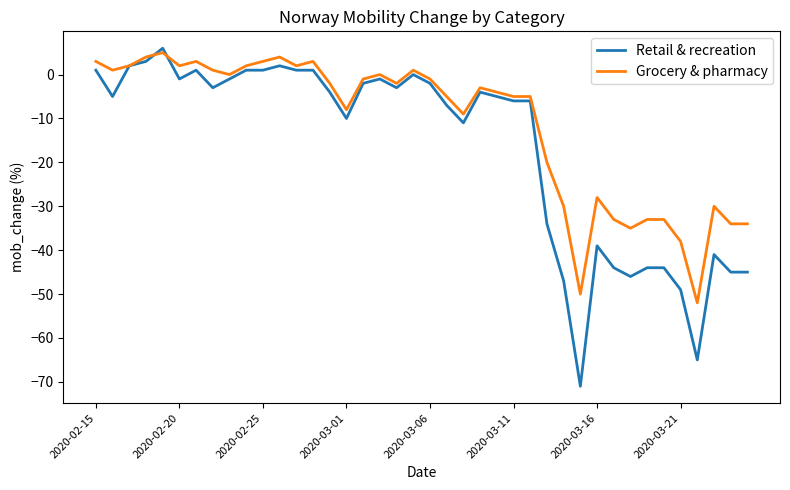

Which series has the largest range (max minus min)?

Retail & recreation